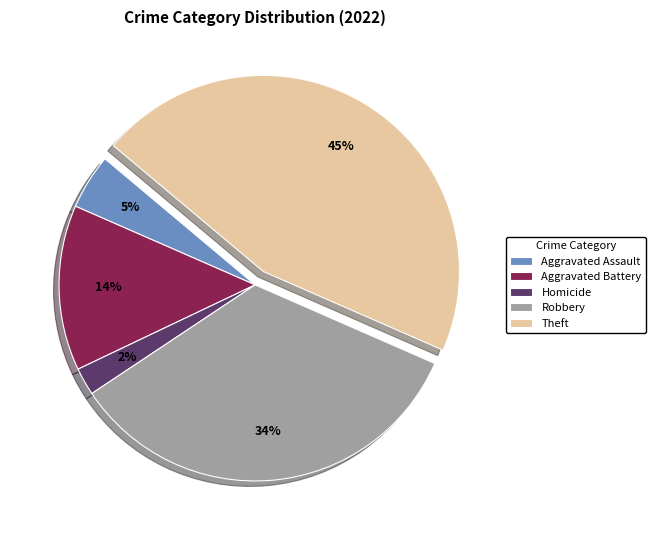

To the nearest percent, what is the average slice percentage?

20%